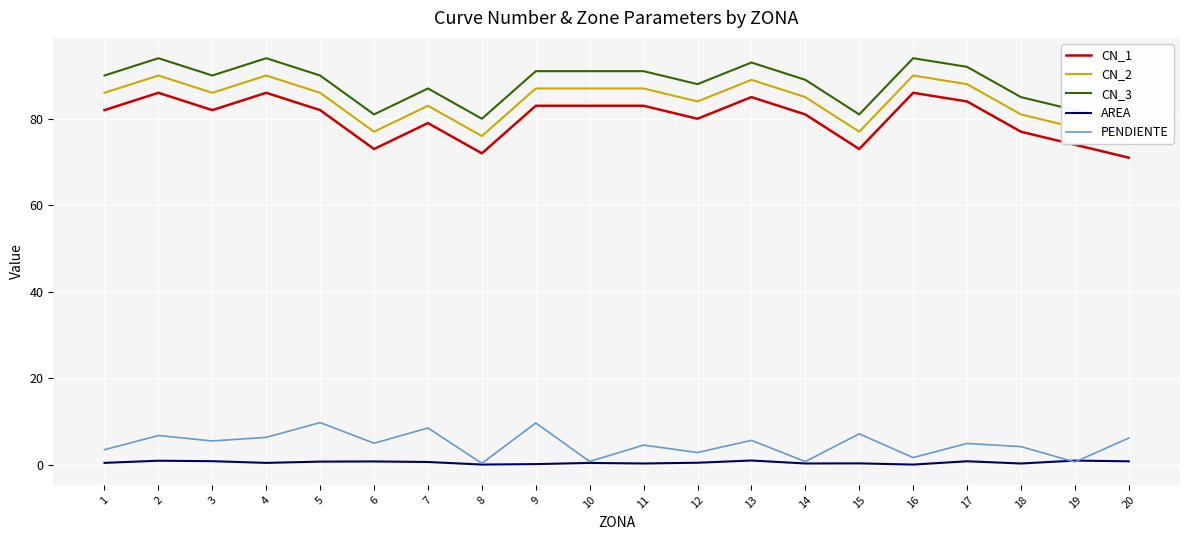

The value of CN_2 at 18 is 81.0. True or false?

True